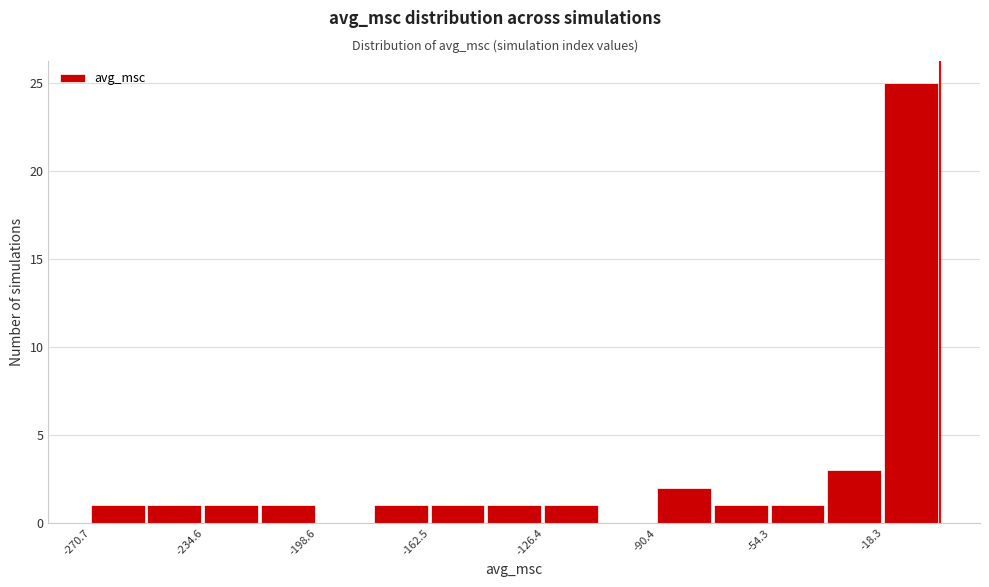

Around what value on the x-axis is the tallest bar? Give the approximate position of its centre, as read against the axis.

-10